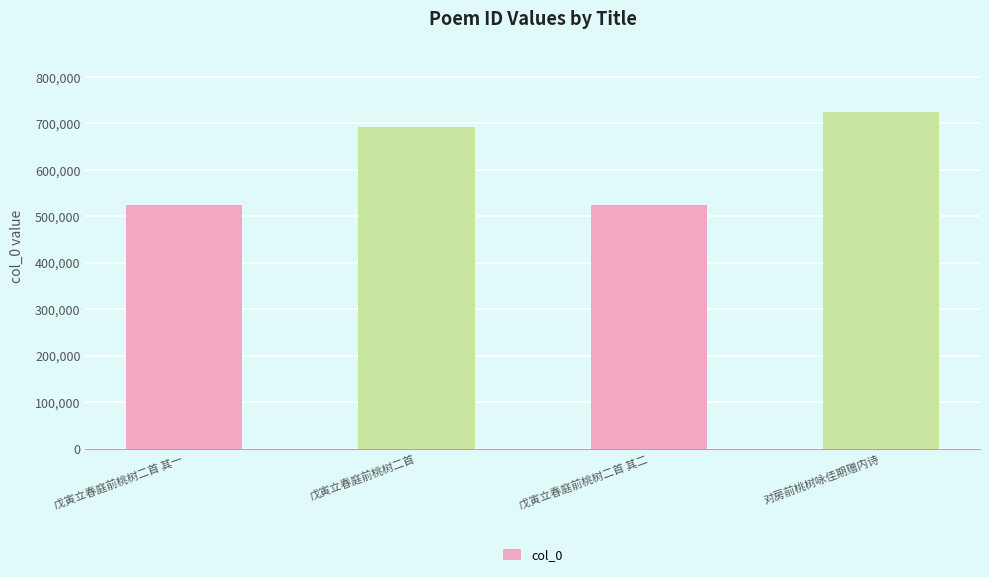

What position from the right is 戊寅立春庭前桃树二首 其二?

2